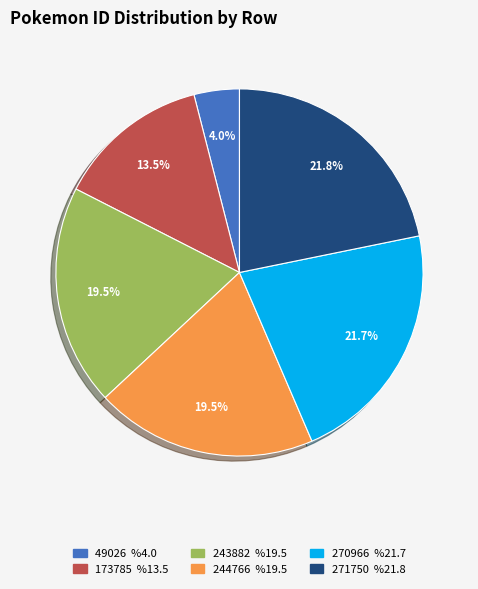

Is 49026 the majority of the pie?

No